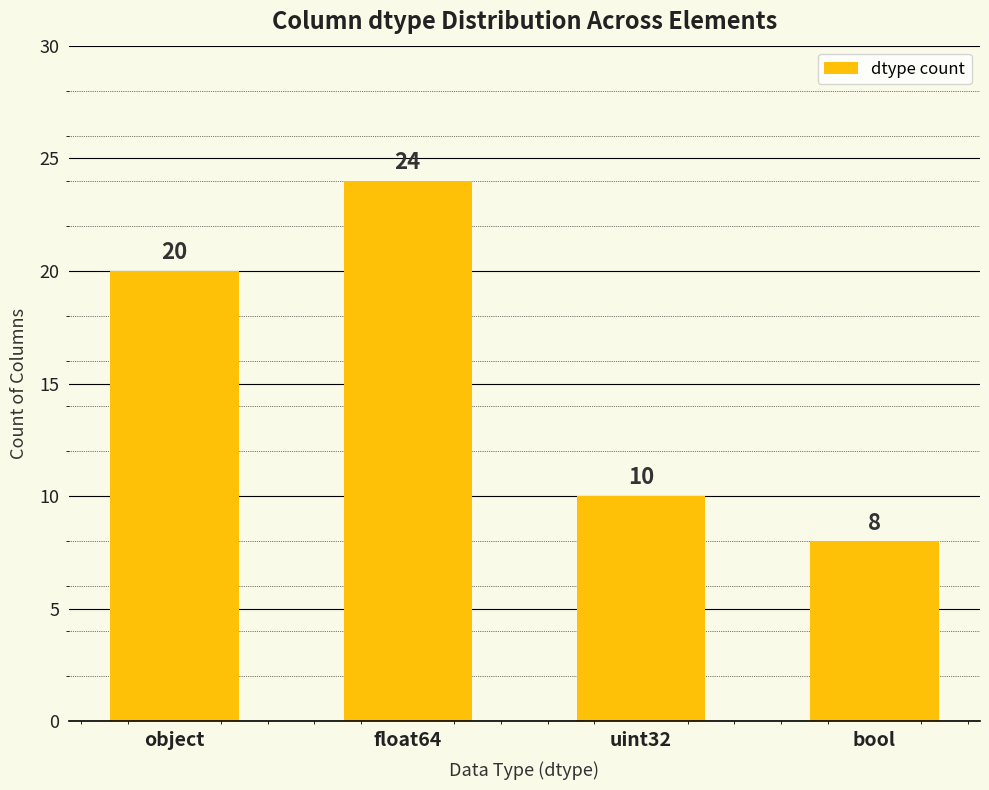

The chart shows a value of 10 at uint32. True or false?

True